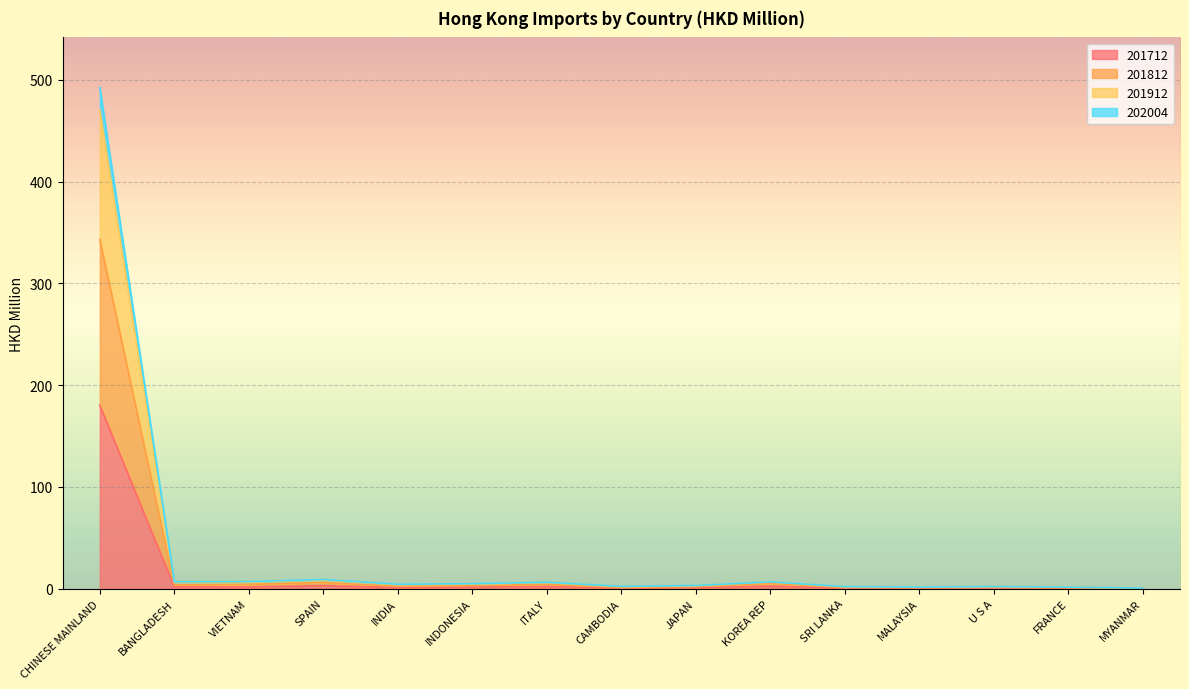

How many interior local peaks does the 201812 series have?

4